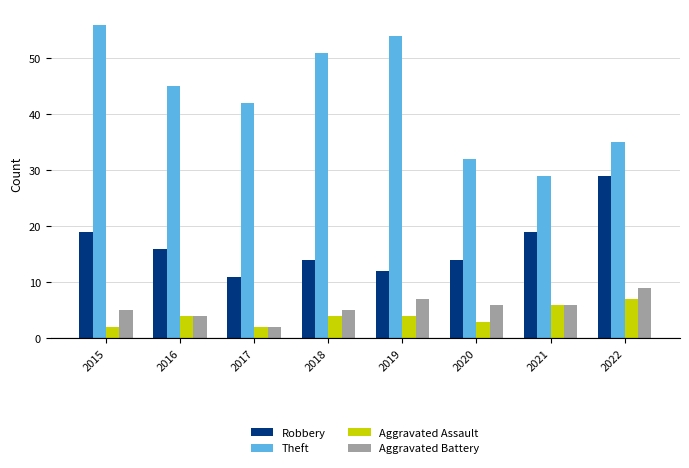

What is the value of the Theft bar at the 8th from the left?

35